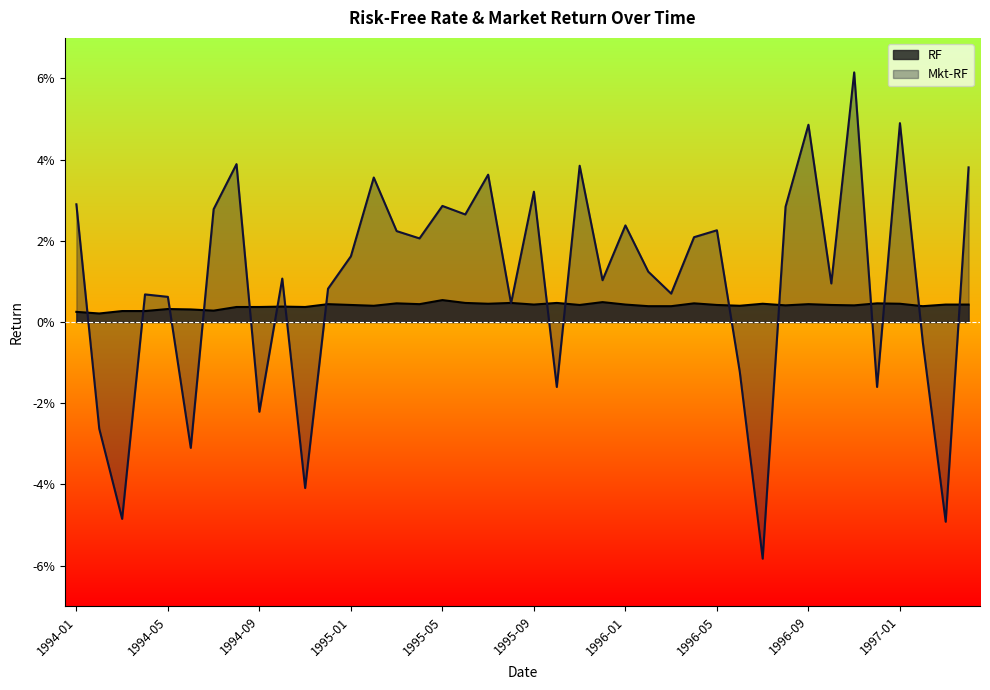

At 1994-10, list the series in order from largest to smallest.

Mkt-RF, RF